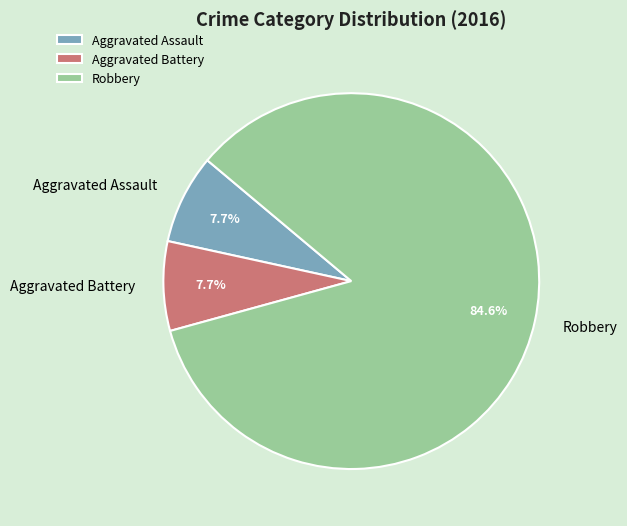

True or false: Aggravated Assault accounts for 14% of the total.

False